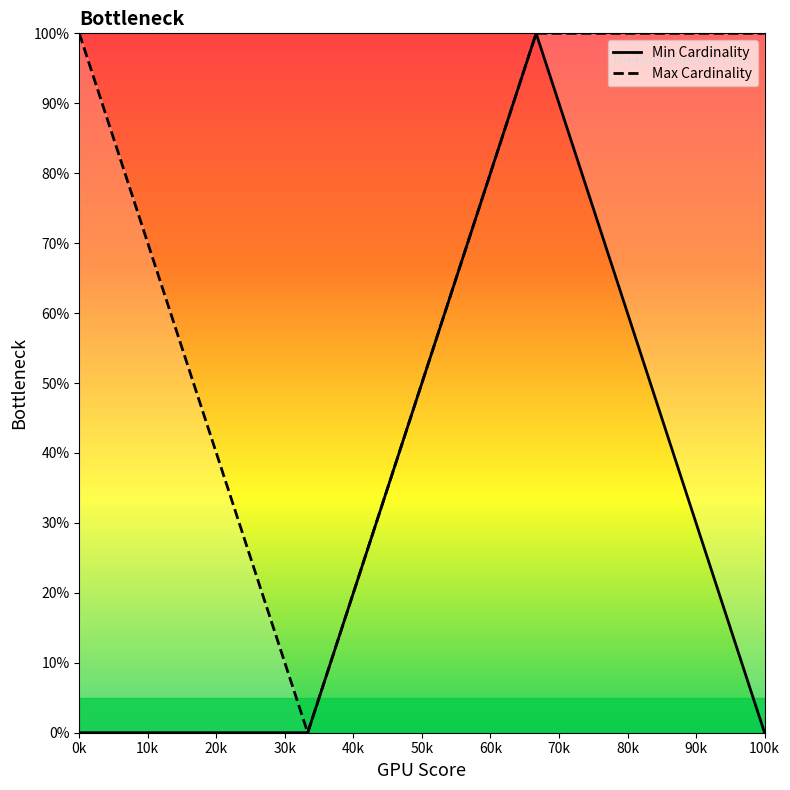

List the series in order of their peak value, lowest first.

Min Cardinality, Max Cardinality